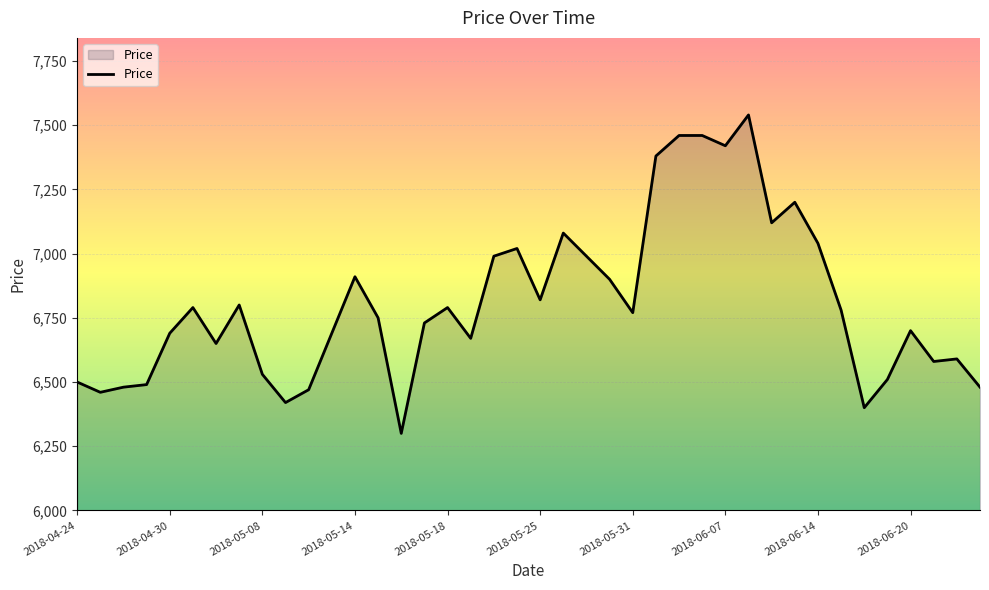

What is the difference between the maximum and minimum values?

1240